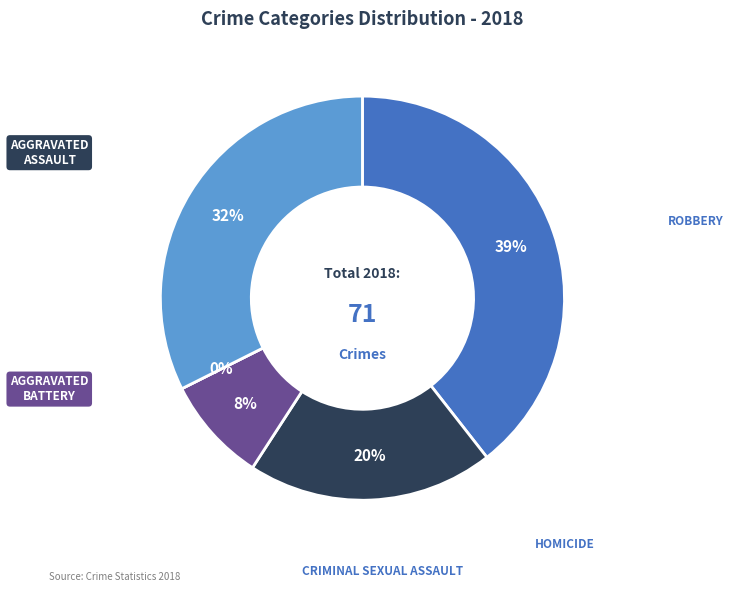

What portion of the pie excludes Homicide?

100.0%